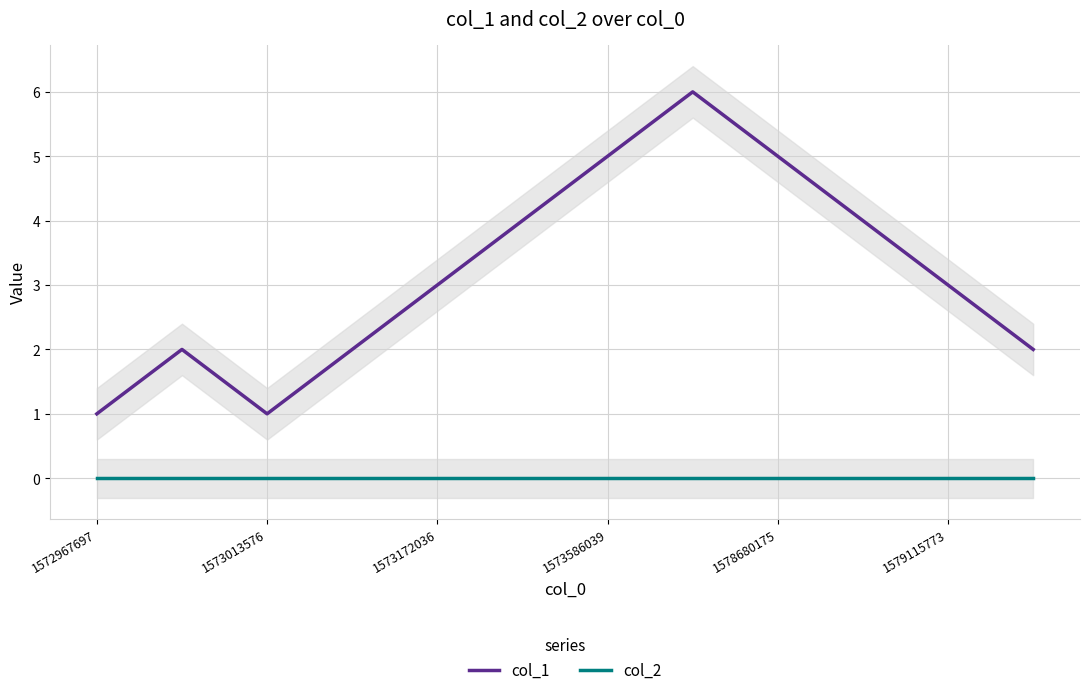

True or false: col_1 has a value of 5 at 1578680175.

True